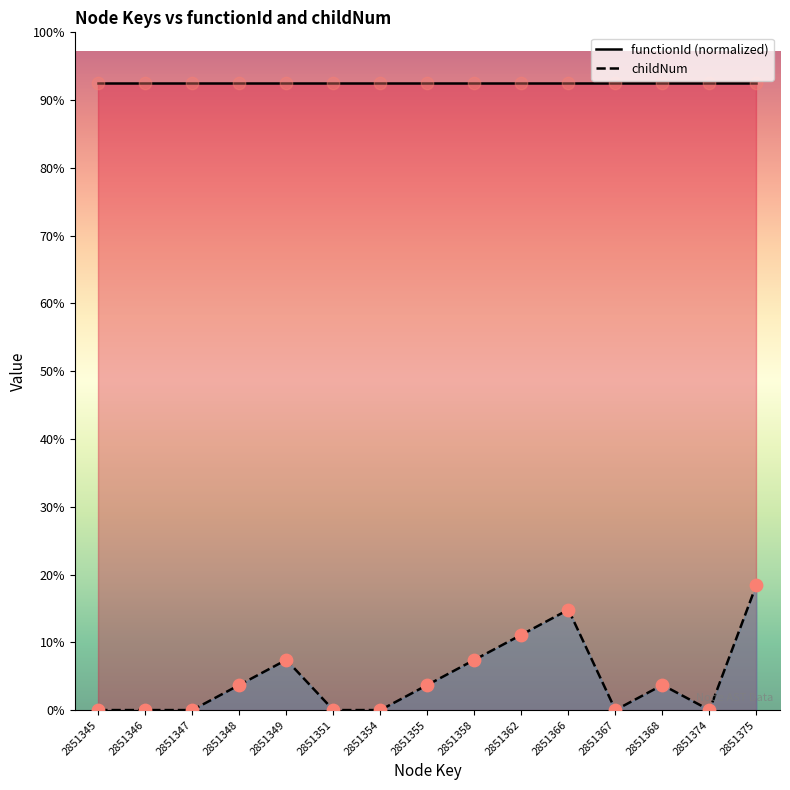

What is the ratio of the value at 2851349 to the value at 2851355?

2.0